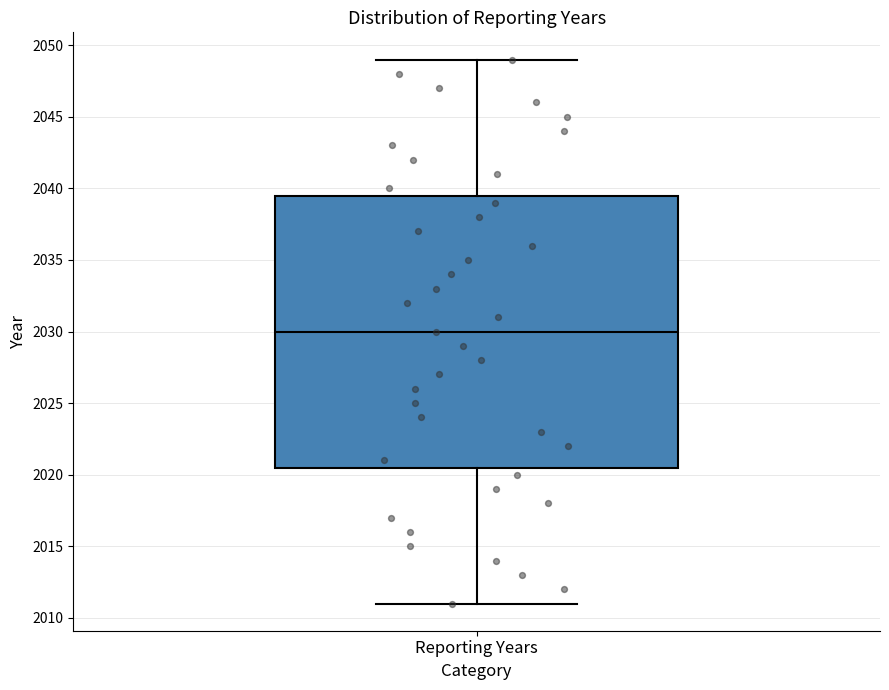

Read this box plot against the y-axis: the position of the median line, the range covered by the box, and the ends of both whiskers. The values are not printed on the chart, so give them approximately, as read against the axis.

median 2030.0, box 2020.5 to 2039.5, whiskers 2011.0 to 2049.0